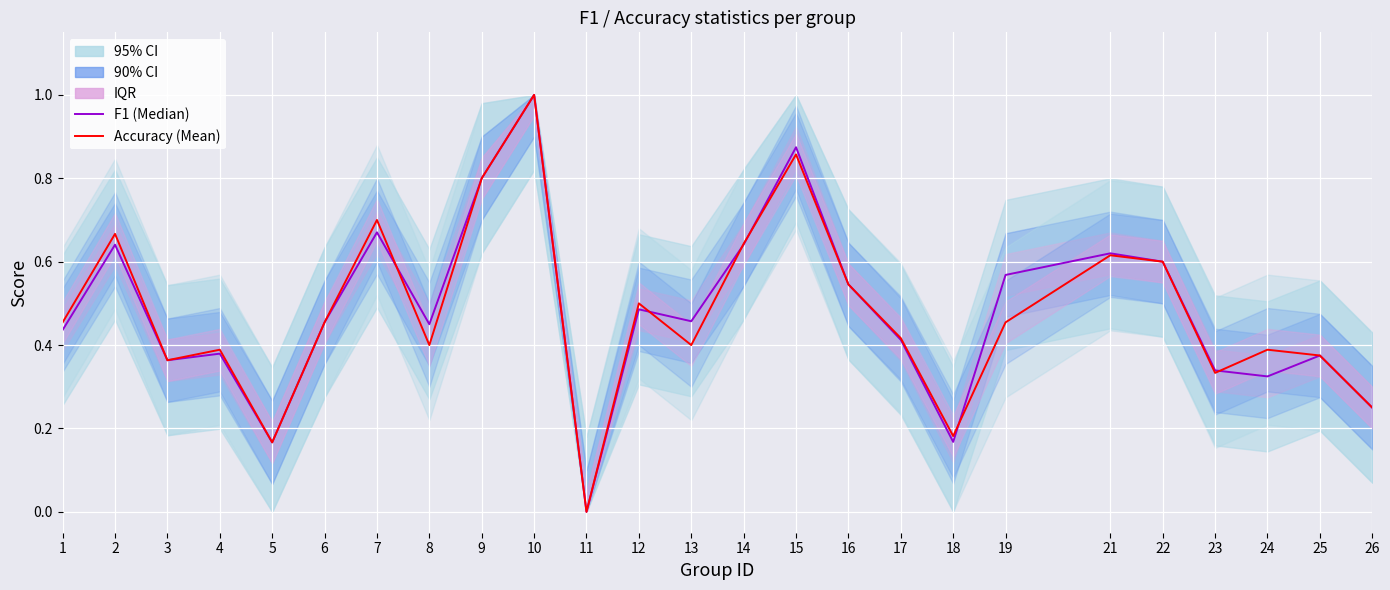

Is this an area chart (filled region under the line)?

No